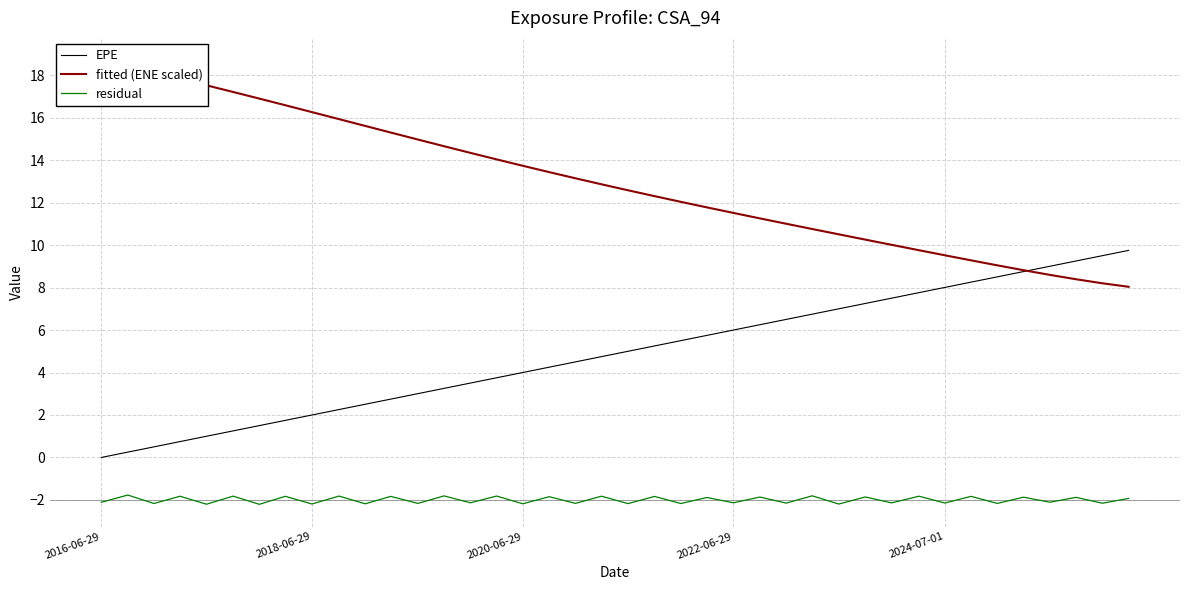

Count the residual values in the range -2 to -1.

20